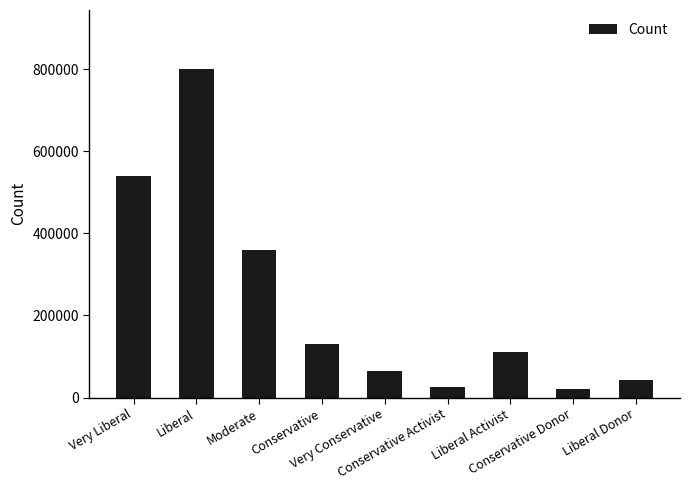

What is the average value?

232778